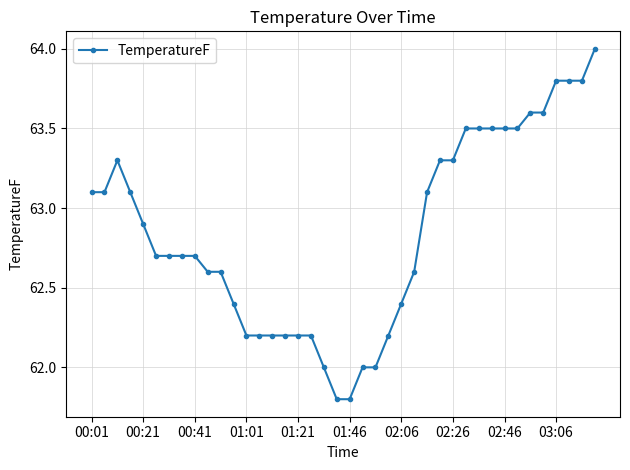

What is the difference between the maximum and second lowest values?

2.2